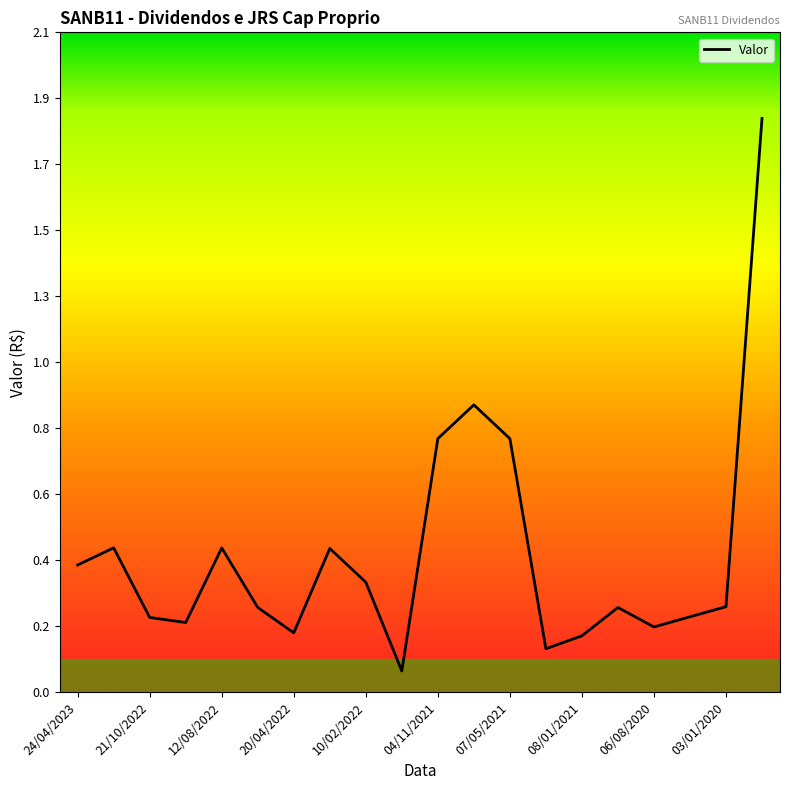

Does the chart display data point markers on the line(s)?

No